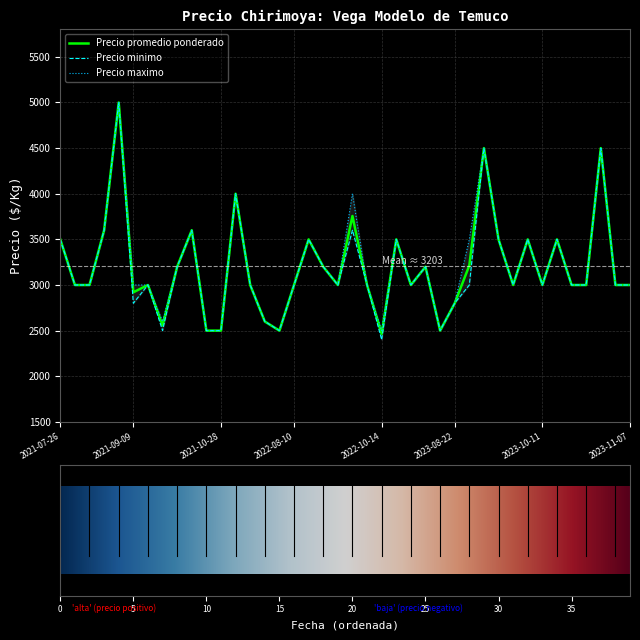

Where does the Precio minimo series first go above 3000?

2021-07-26